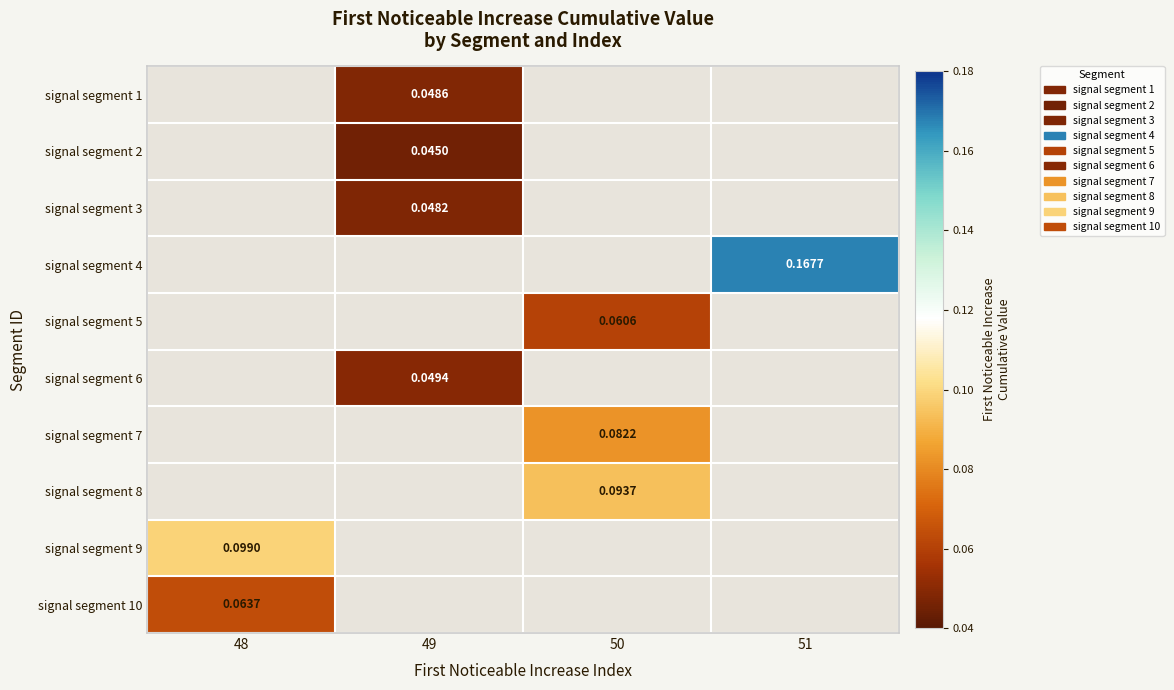

Count the number of data series in this chart.

10